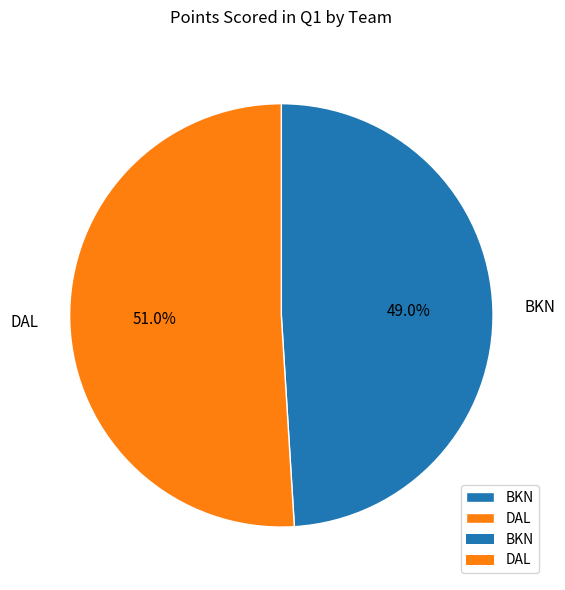

To the nearest percent, what is the difference between the BKN and DAL slice percentages?

2%